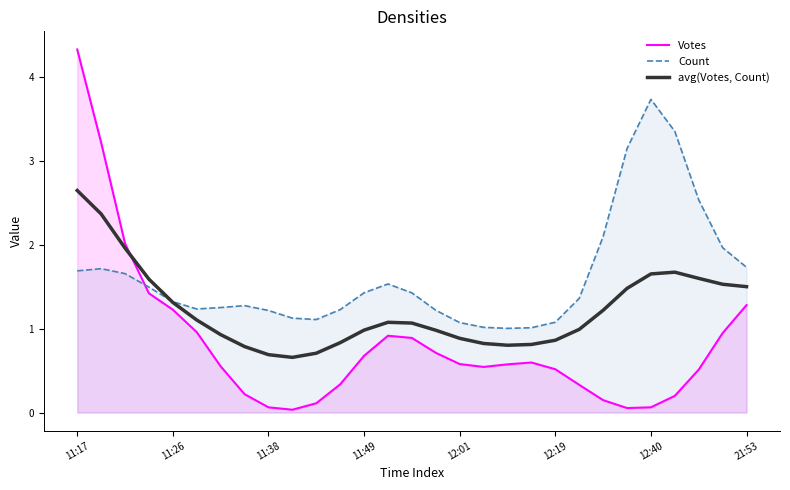

Is the value of Count at 27 greater than the value of avg(Votes, Count) at 11?

Yes